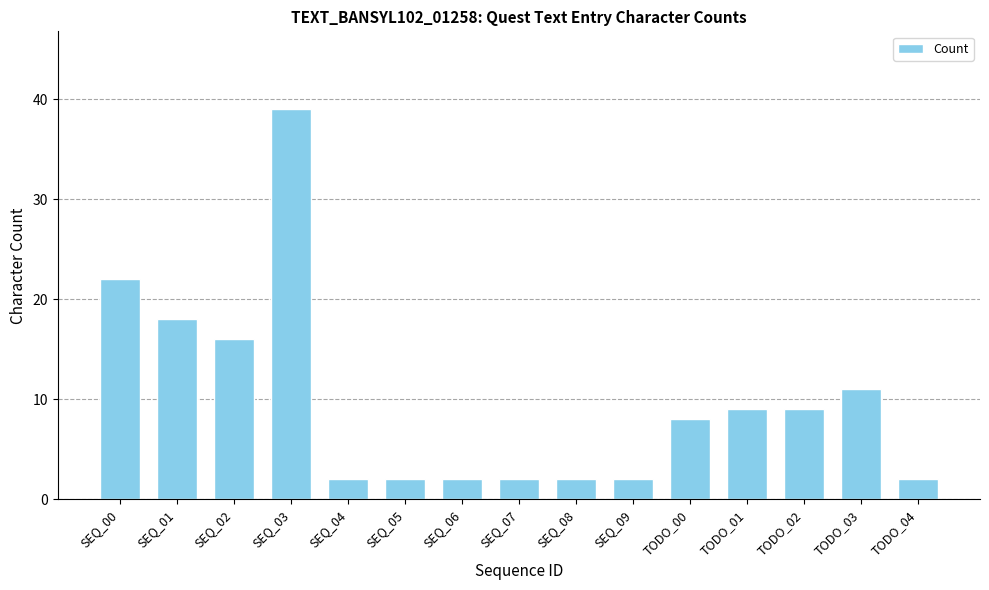

The chart shows a value of 9 at TODO_01. True or false?

True